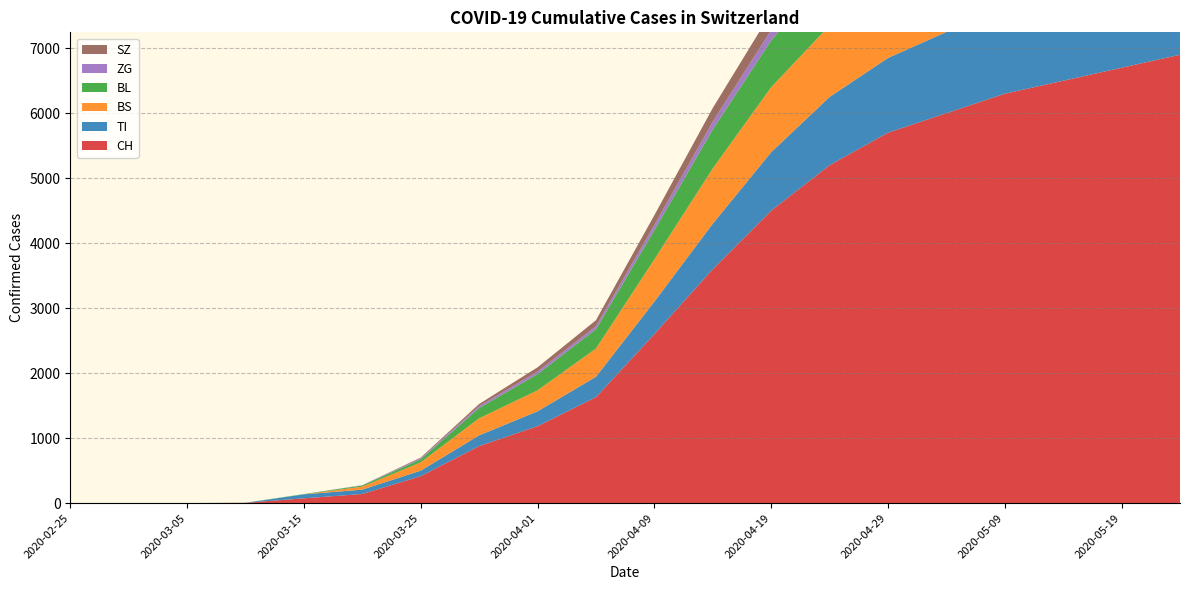

Reading left to right, extract all data points from this chart.

CH: 2020-02-25=0	2020-02-29=0	2020-03-05=0	2020-03-10=4	2020-03-15=73	2020-03-20=140	2020-03-25=414	2020-03-30=877	2020-04-01=1183	2020-04-04=1630	2020-04-09=2600	2020-04-14=3600	2020-04-19=4500	2020-04-24=5200	2020-04-29=5700	2020-05-04=6000	2020-05-09=6300	2020-05-14=6500	2020-05-19=6700	2020-05-24=6900
TI: 2020-02-25=0	2020-02-29=0	2020-03-05=0	2020-03-10=0	2020-03-15=61	2020-03-20=67	2020-03-25=85	2020-03-30=165	2020-04-01=229	2020-04-04=314	2020-04-09=500	2020-04-14=700	2020-04-19=900	2020-04-24=1050	2020-04-29=1150	2020-05-04=1250	2020-05-09=1300	2020-05-14=1350	2020-05-19=1400	2020-05-24=1430
BS: 2020-02-25=0	2020-02-29=0	2020-03-05=0	2020-03-10=0	2020-03-15=0	2020-03-20=46	2020-03-25=128	2020-03-30=263	2020-04-01=323	2020-04-04=434	2020-04-09=650	2020-04-14=850	2020-04-19=1000	2020-04-24=1100	2020-04-29=1180	2020-05-04=1220	2020-05-09=1250	2020-05-14=1280	2020-05-19=1300	2020-05-24=1320
BL: 2020-02-25=0	2020-02-29=0	2020-03-05=0	2020-03-10=2	2020-03-15=5	2020-03-20=18	2020-03-25=46	2020-03-30=158	2020-04-01=249	2020-04-04=298	2020-04-09=450	2020-04-14=600	2020-04-19=720	2020-04-24=820	2020-04-29=900	2020-05-04=950	2020-05-09=980	2020-05-14=1010	2020-05-19=1030	2020-05-24=1050
ZG: 2020-02-25=0	2020-02-29=0	2020-03-05=0	2020-03-10=0	2020-03-15=0	2020-03-20=5	2020-03-25=18	2020-03-30=29	2020-04-01=40	2020-04-04=46	2020-04-09=80	2020-04-14=120	2020-04-19=160	2020-04-24=190	2020-04-29=210	2020-05-04=225	2020-05-09=235	2020-05-14=242	2020-05-19=248	2020-05-24=252
SZ: 2020-02-25=0	2020-02-29=0	2020-03-05=0	2020-03-10=0	2020-03-15=0	2020-03-20=0	2020-03-25=10	2020-03-30=33	2020-04-01=65	2020-04-04=92	2020-04-09=150	2020-04-14=210	2020-04-19=270	2020-04-24=310	2020-04-29=340	2020-05-04=360	2020-05-09=375	2020-05-14=385	2020-05-19=392	2020-05-24=398